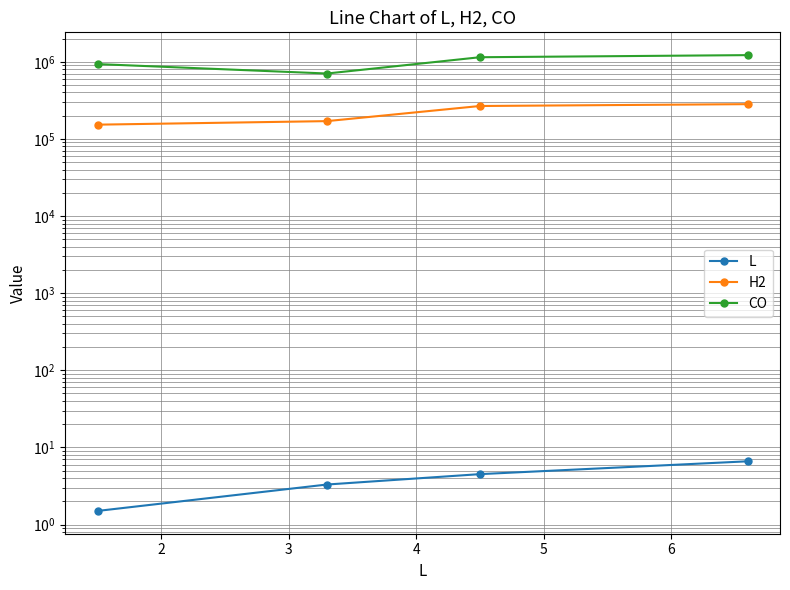

What is the sum of all L values?

15.9